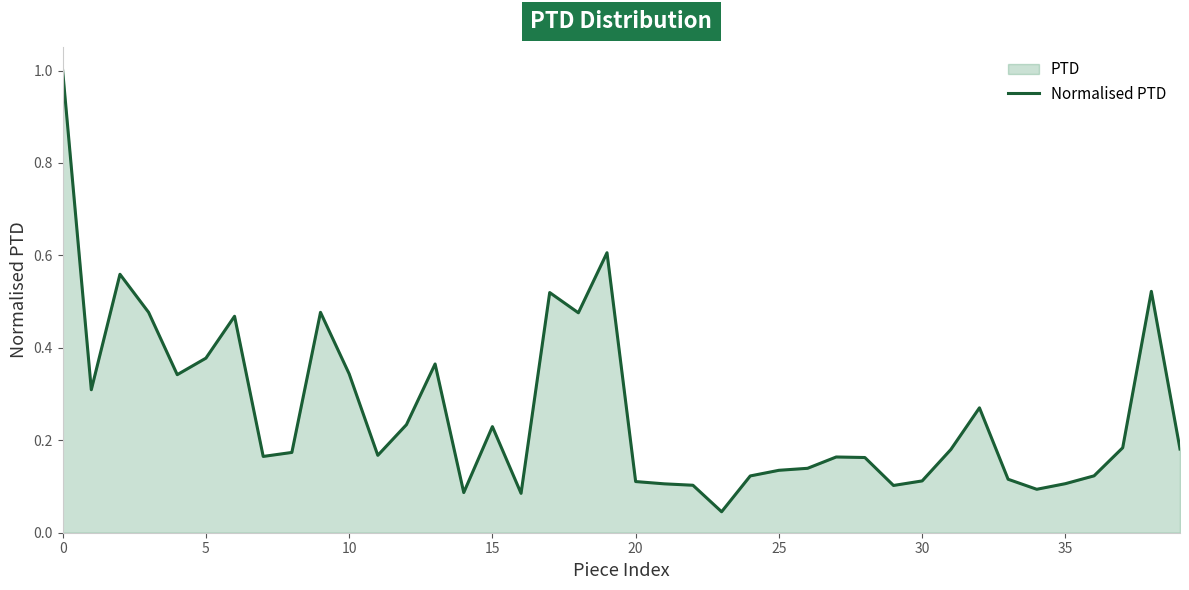

At which category does the chart reach its minimum across all series?

23